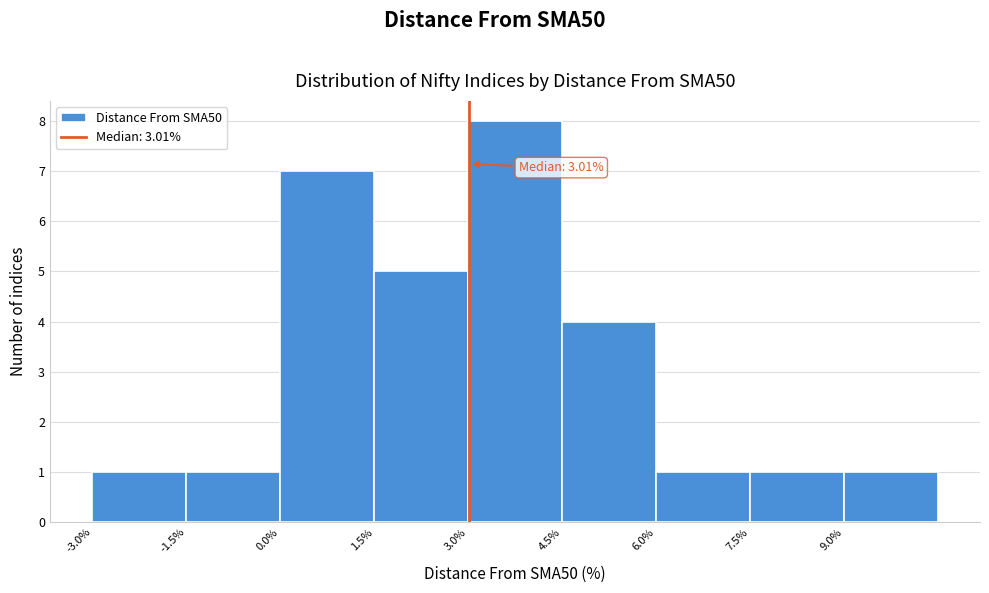

Over which range of the x-axis is the bar tallest?

3.0 to 4.5